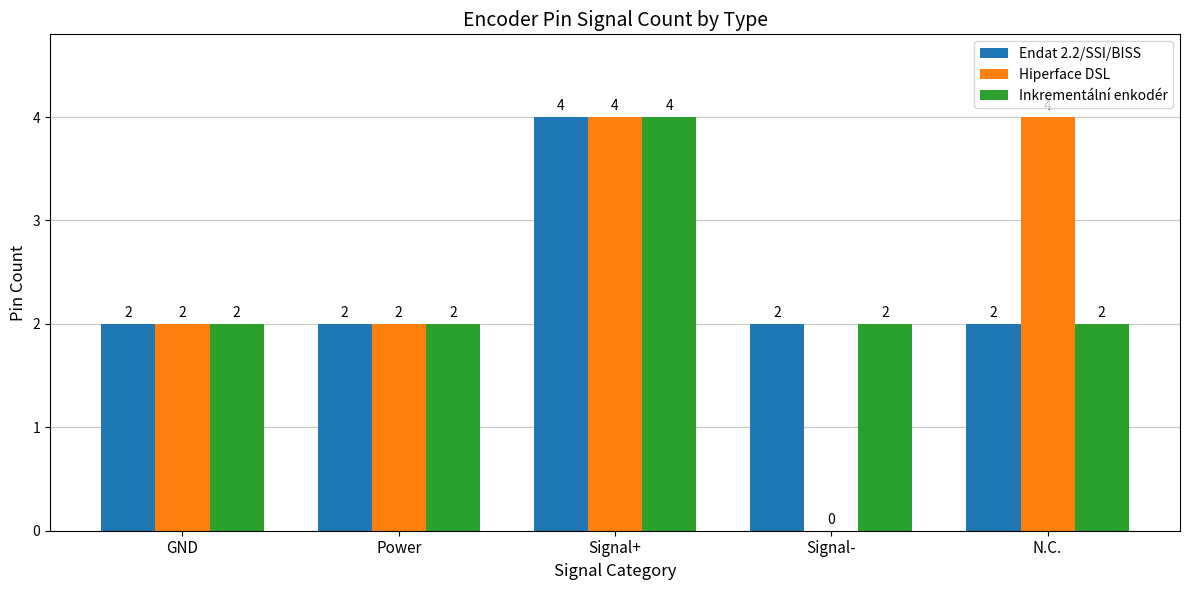

Is the value of Hiperface DSL at Signal+ greater than the value of Endat 2.2/SSI/BISS at Signal-?

Yes